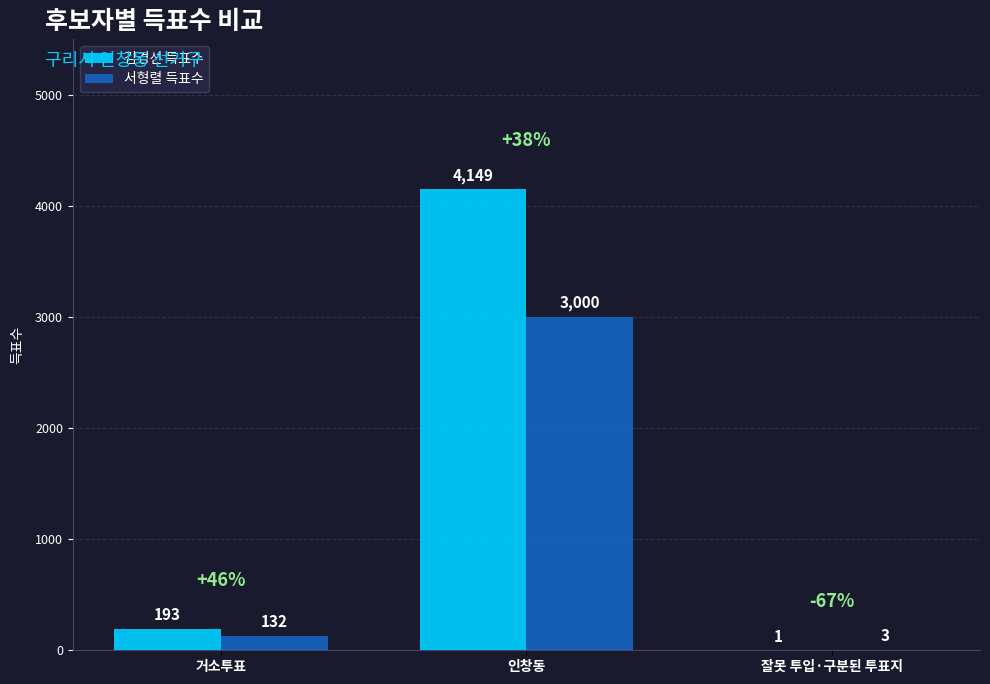

What is the total value across all series at 잘못 투입·구분된 투표지?

4